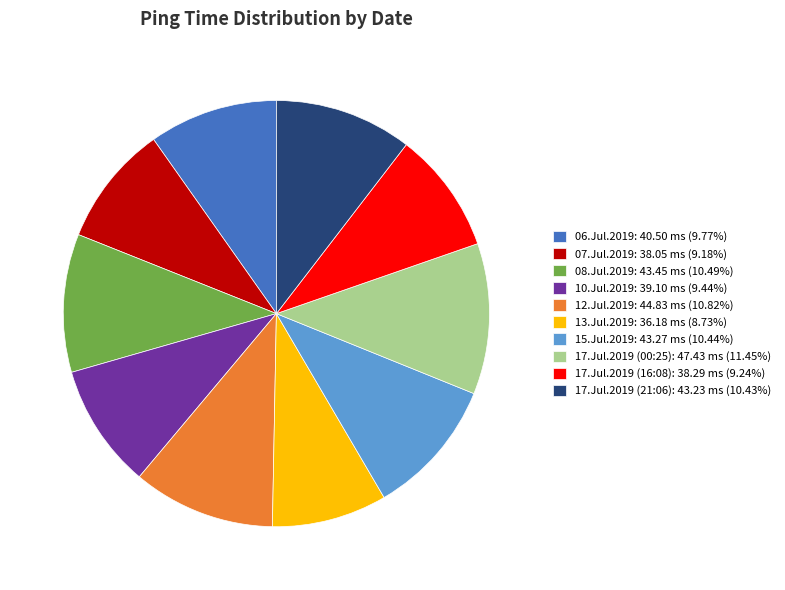

Is there a majority slice in this chart?

No